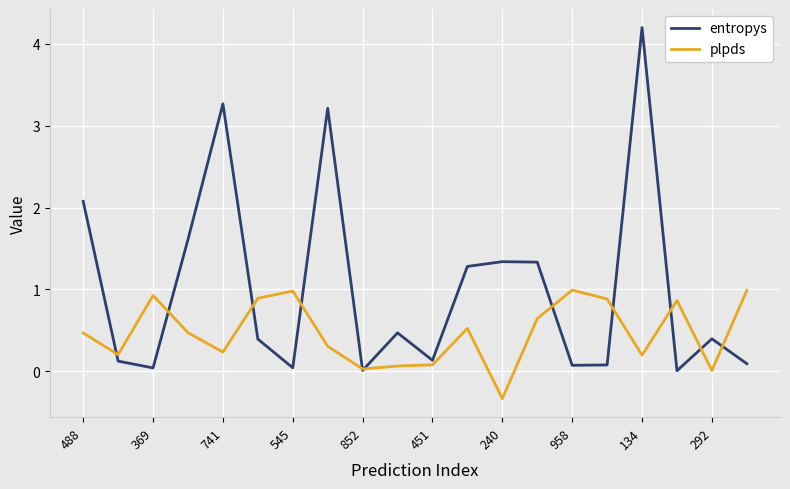

Which series has the largest range (max minus min)?

entropys